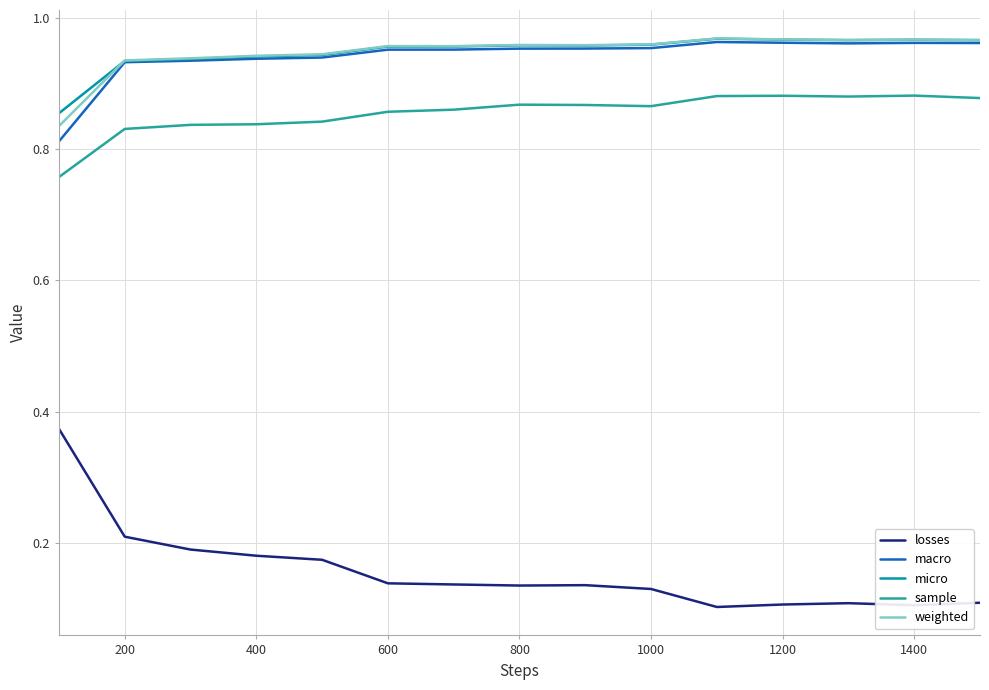

True or false: losses and macro intersect in this chart.

False